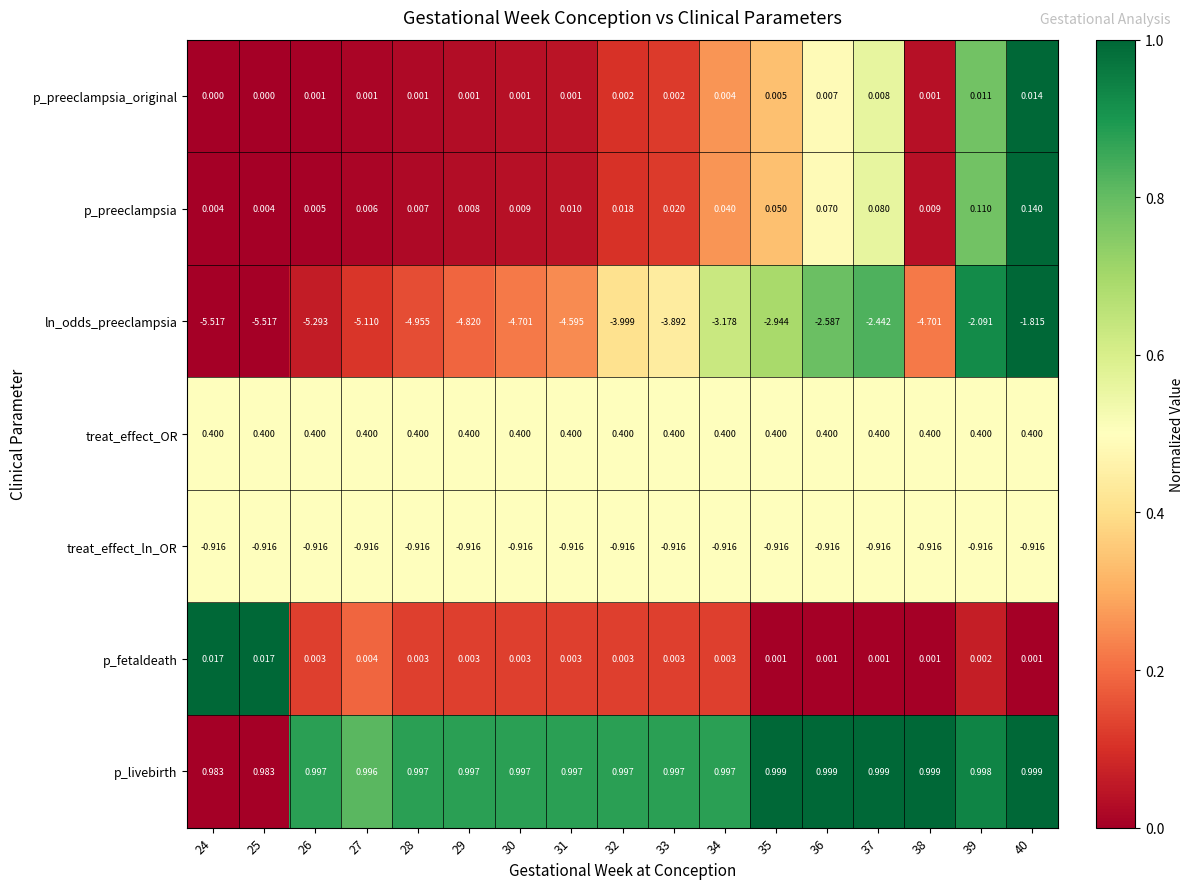

Which series has the largest total across all categories?

p_livebirth